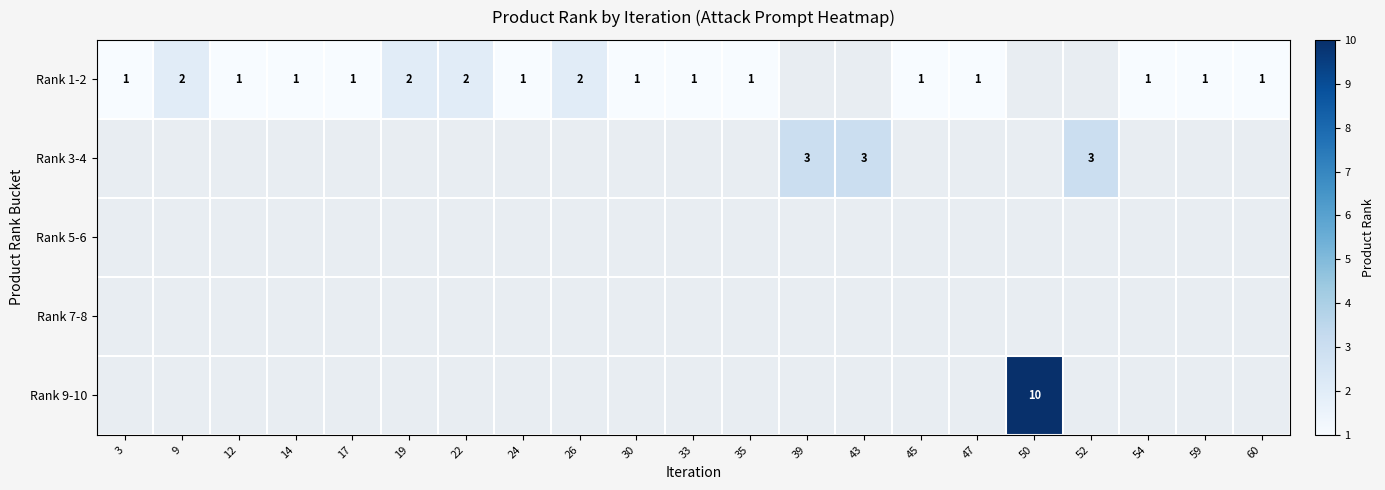

What is the maximum value for Rank 1-2?

2.0